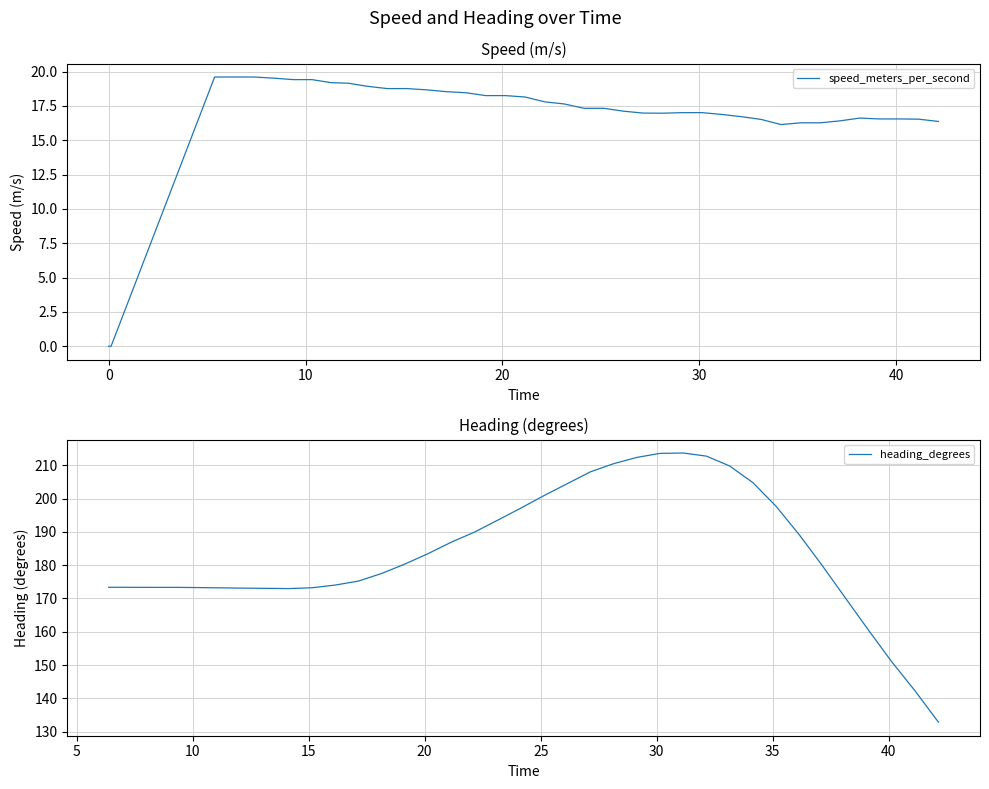

At how many categories does at least one series exceed 208?

7